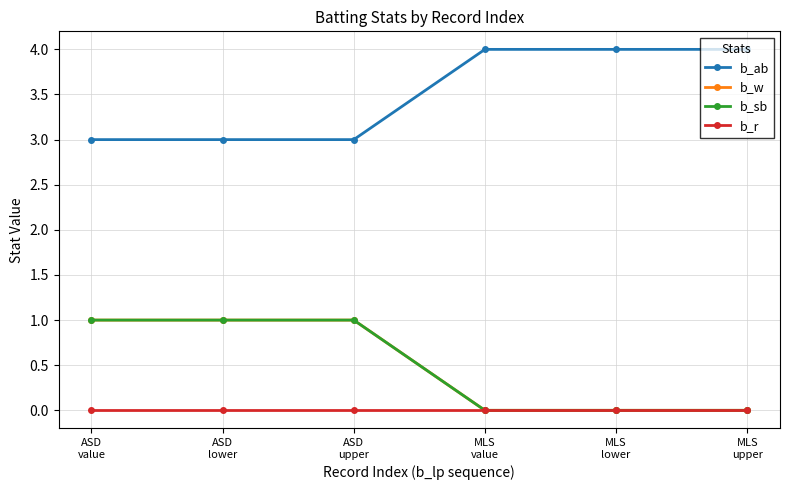

Is this an area chart (filled region under the line)?

No